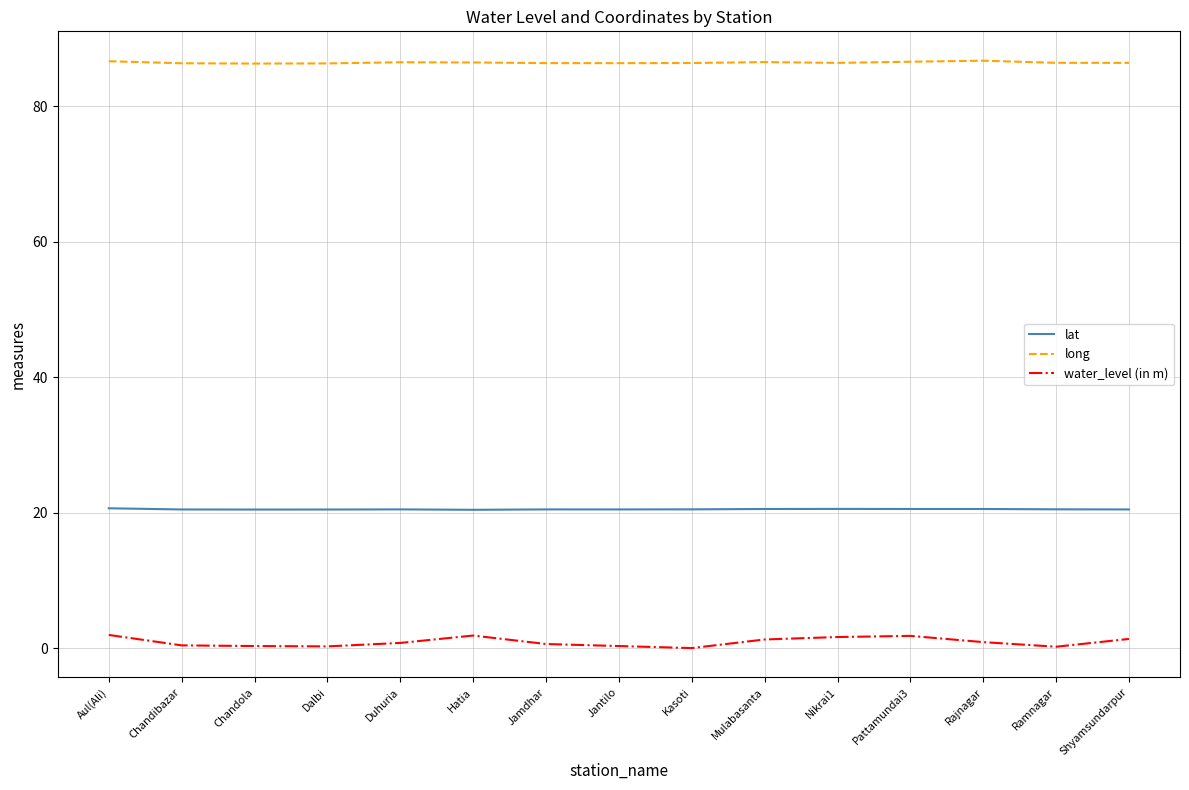

How many distinct data groups are displayed?

3